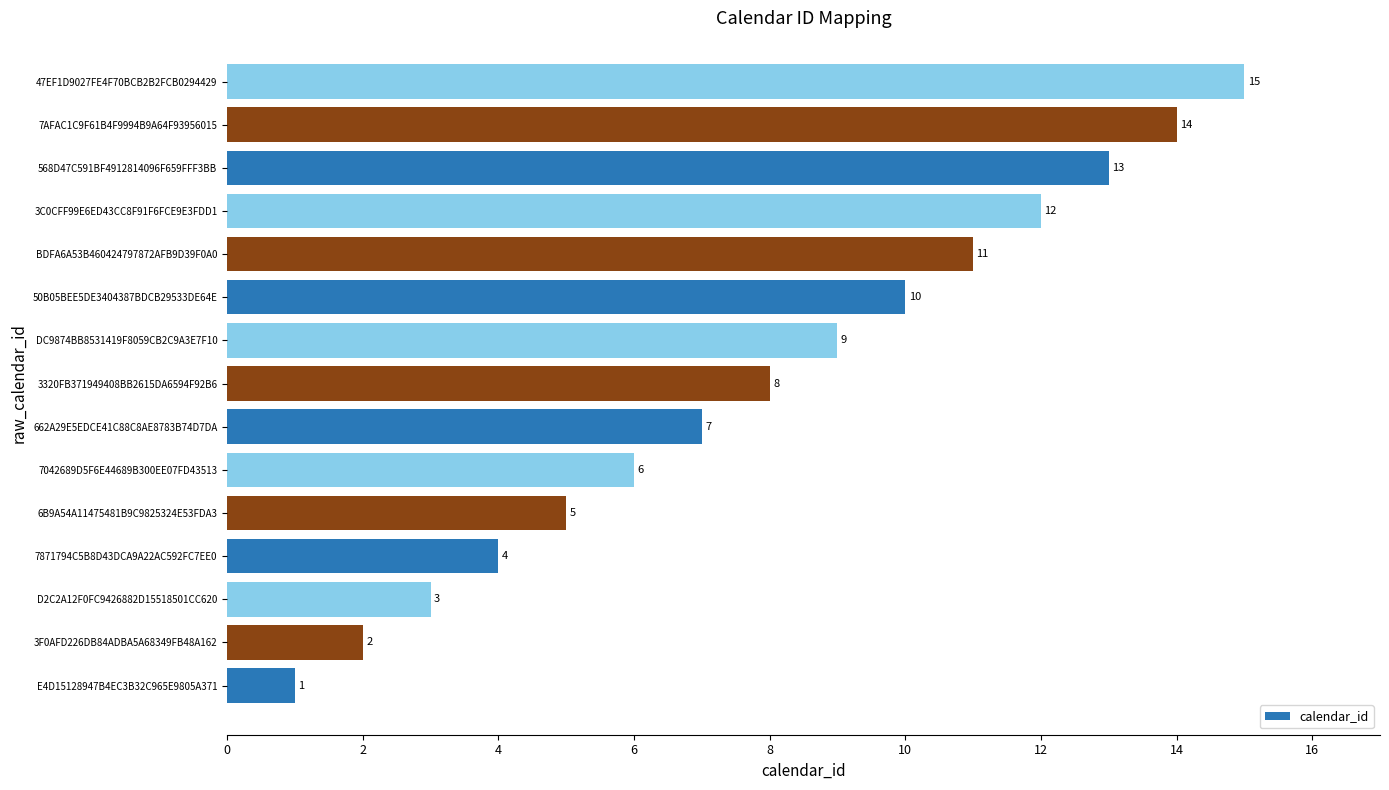

True or false: the data shows 9 at 6B9A54A11475481B9C9825324E53FDA3.

False